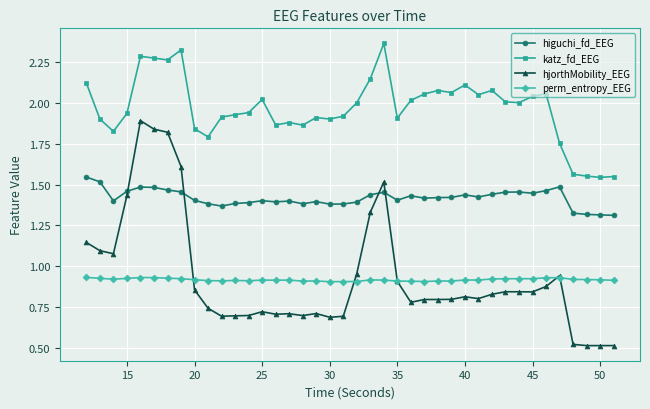

Which series has the largest total across all categories?

katz_fd_EEG